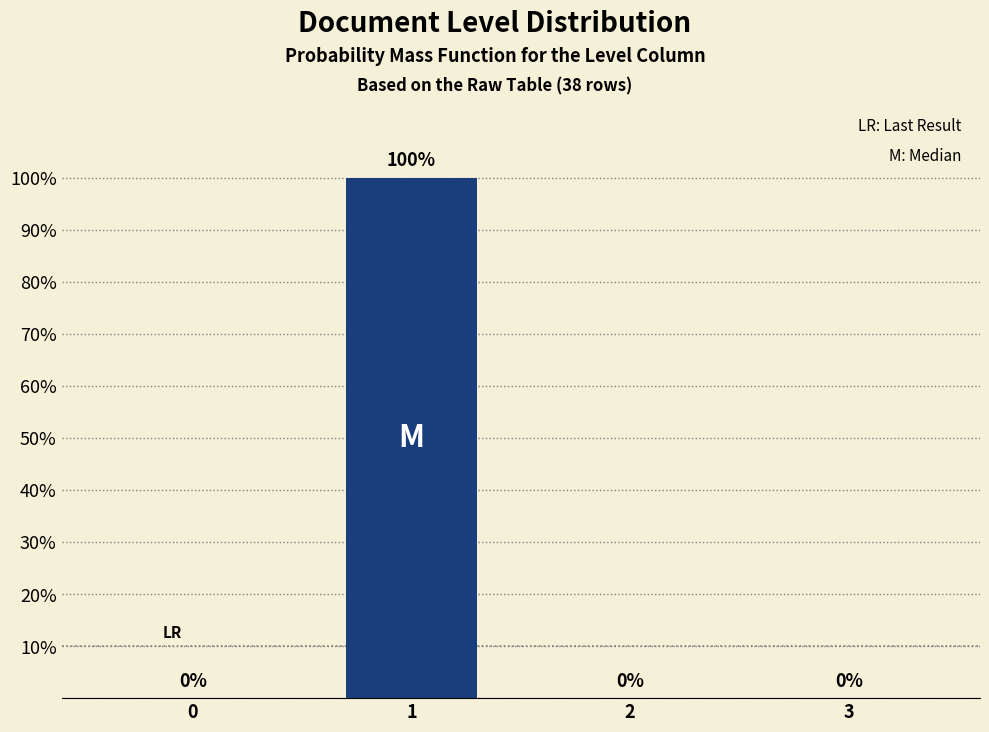

Reading left to right, extract all data points from this chart.

0=0	1=100	2=0	3=0